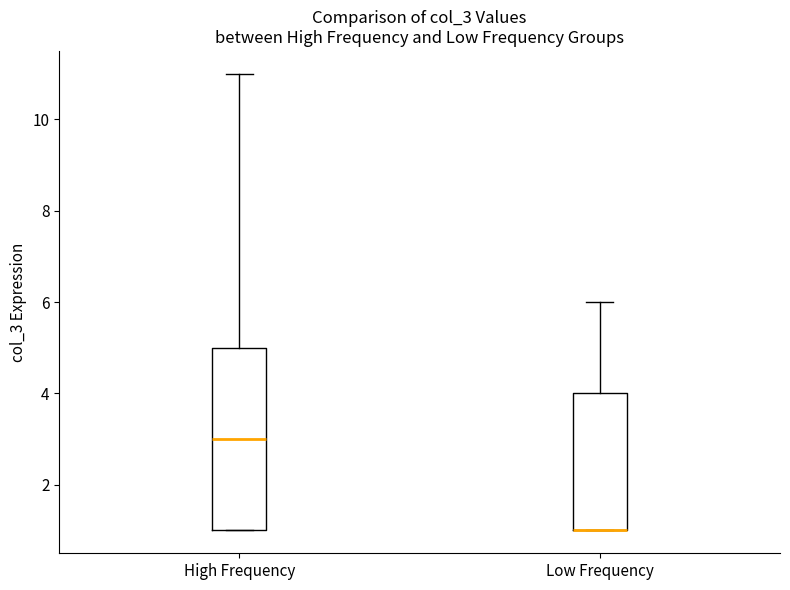

Where is the lower edge of the box for Low Frequency on the y-axis? The values are not printed on the chart, so give them approximately, as read against the axis.

1